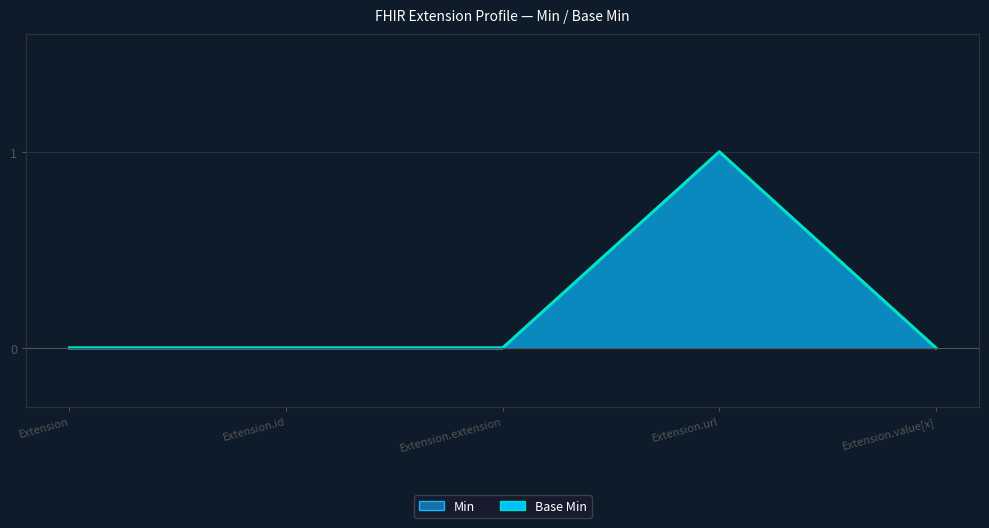

At which label does Min reach its peak?

Extension.url